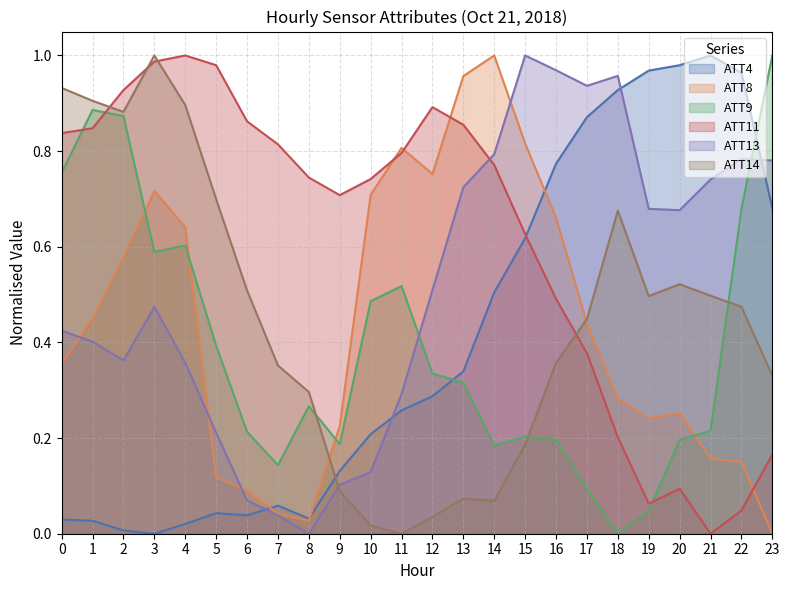

Rank the categories by ATT9 value from highest to lowest.

23, 1, 2, 0, 22, 4, 3, 11, 10, 5, 12, 13, 8, 21, 6, 15, 20, 16, 9, 14, 7, 17, 19, 18